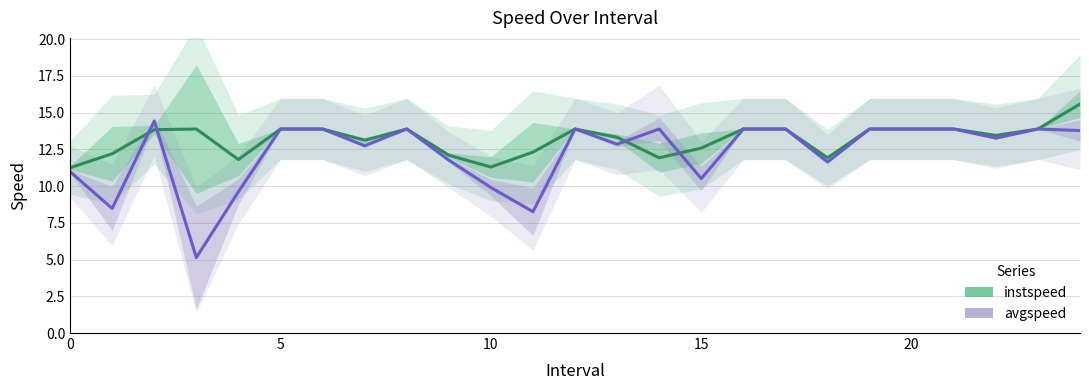

Where is instspeed nearest to the value 13?

7